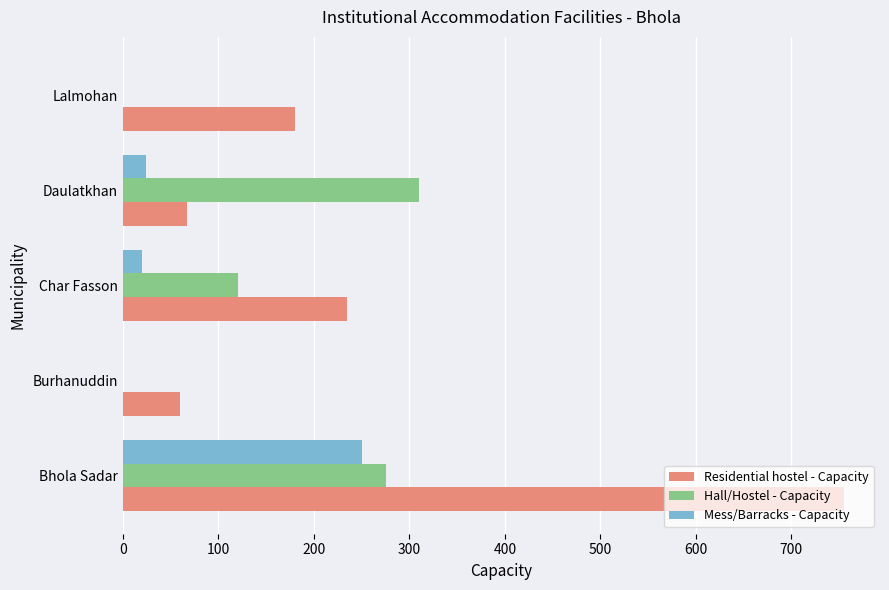

Is the value of Mess/Barracks - Capacity at Lalmohan greater than the value of Residential hostel - Capacity at Char Fasson?

No